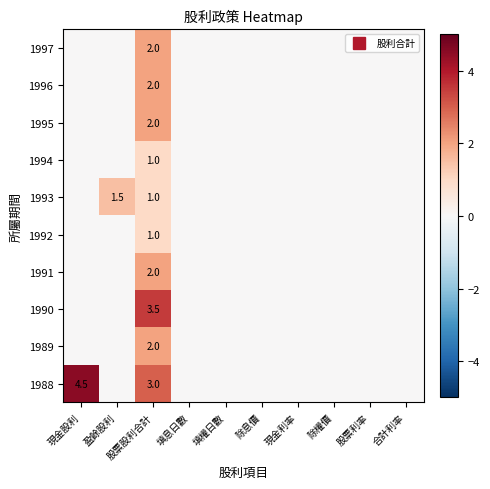

What is the sum of all 1996 values?

2.0